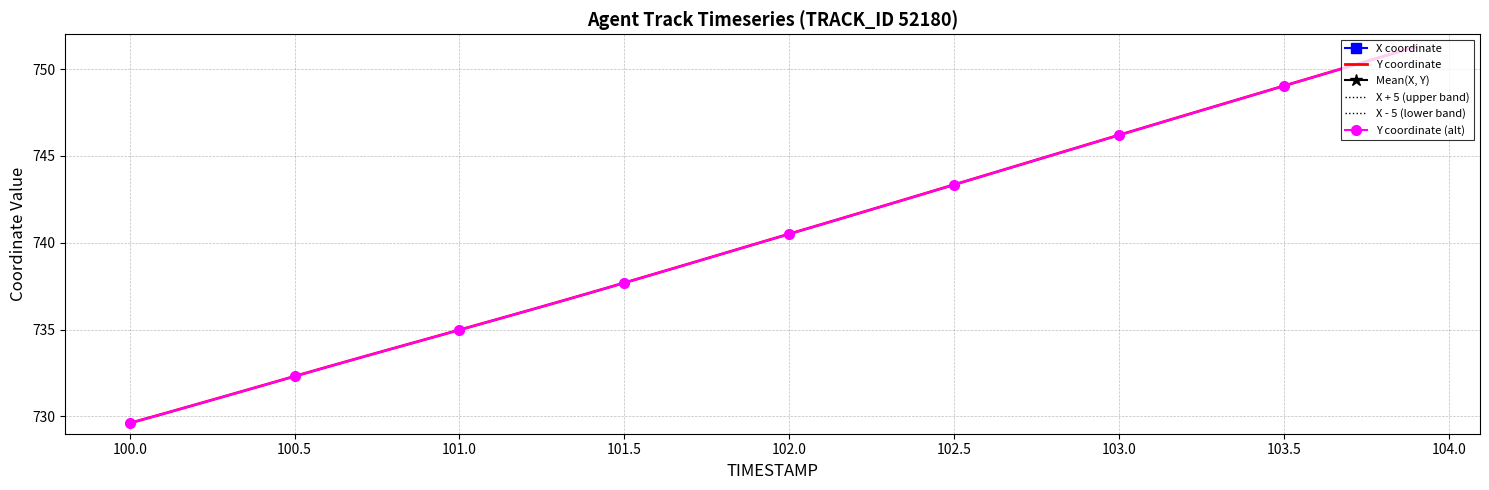

What is the maximum value shown in the chart?

2202.6